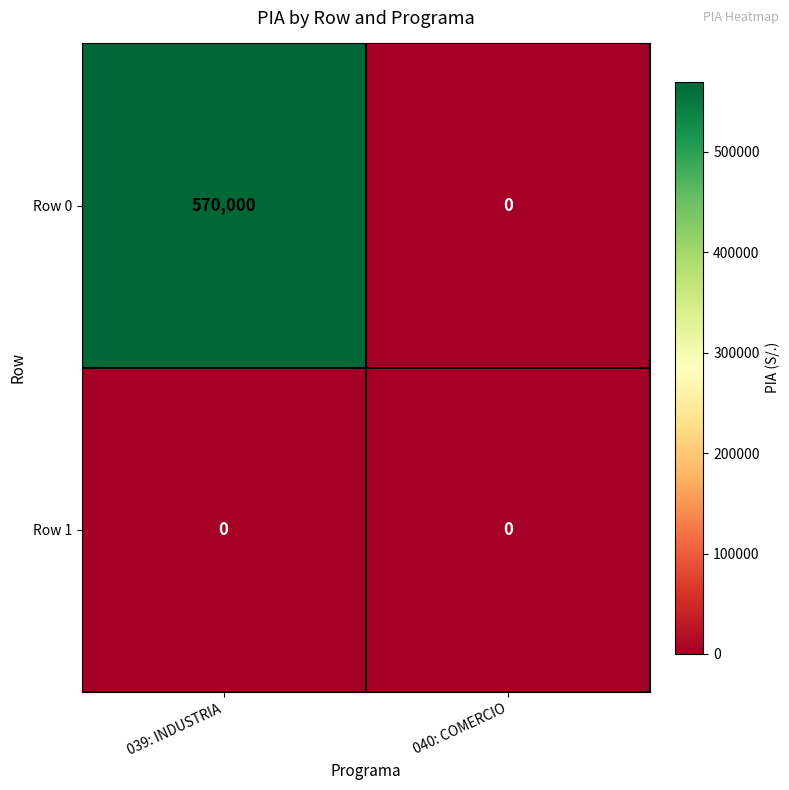

Which series has the widest spread of values?

Row 0